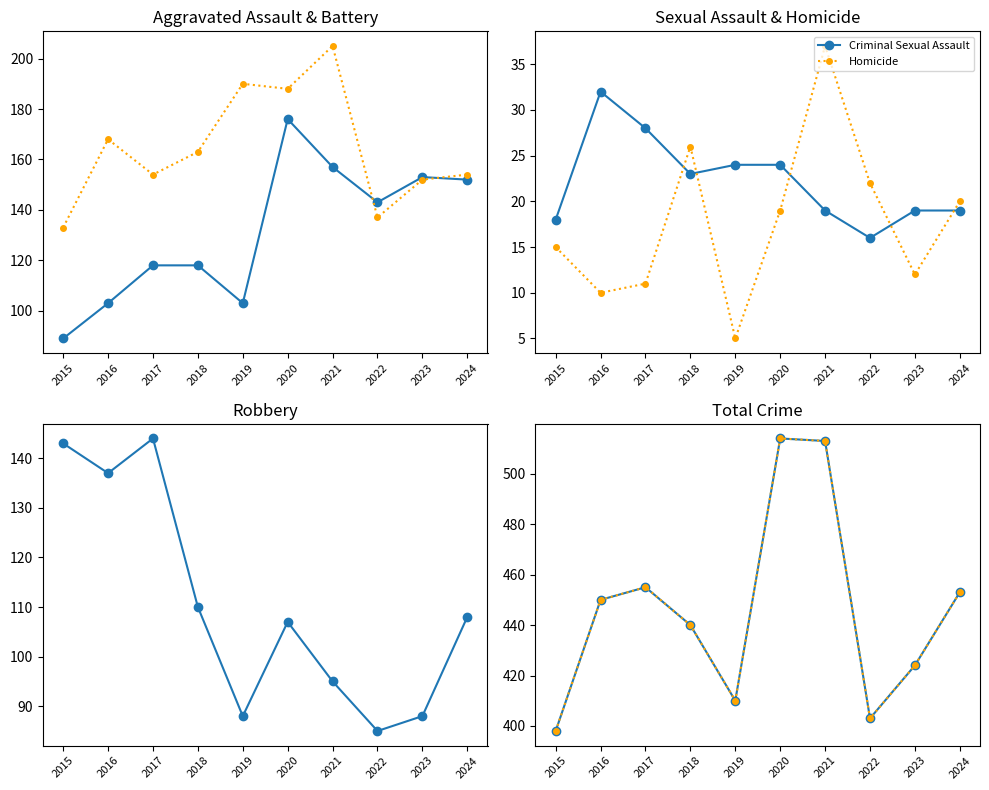

Rank the categories by Criminal Sexual Assault value from lowest to highest.

2022, 2015, 2021, 2023, 2024, 2018, 2019, 2020, 2017, 2016